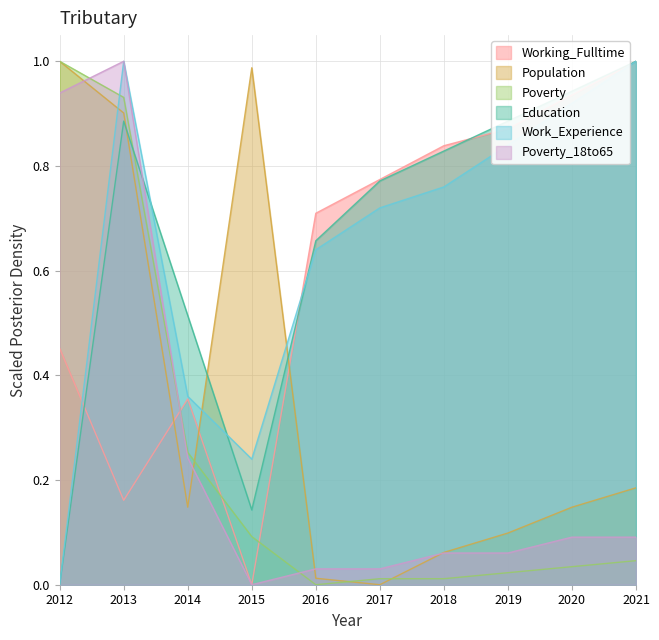

The Working_Fulltime series shows 0.3 at 2020. True or false?

False